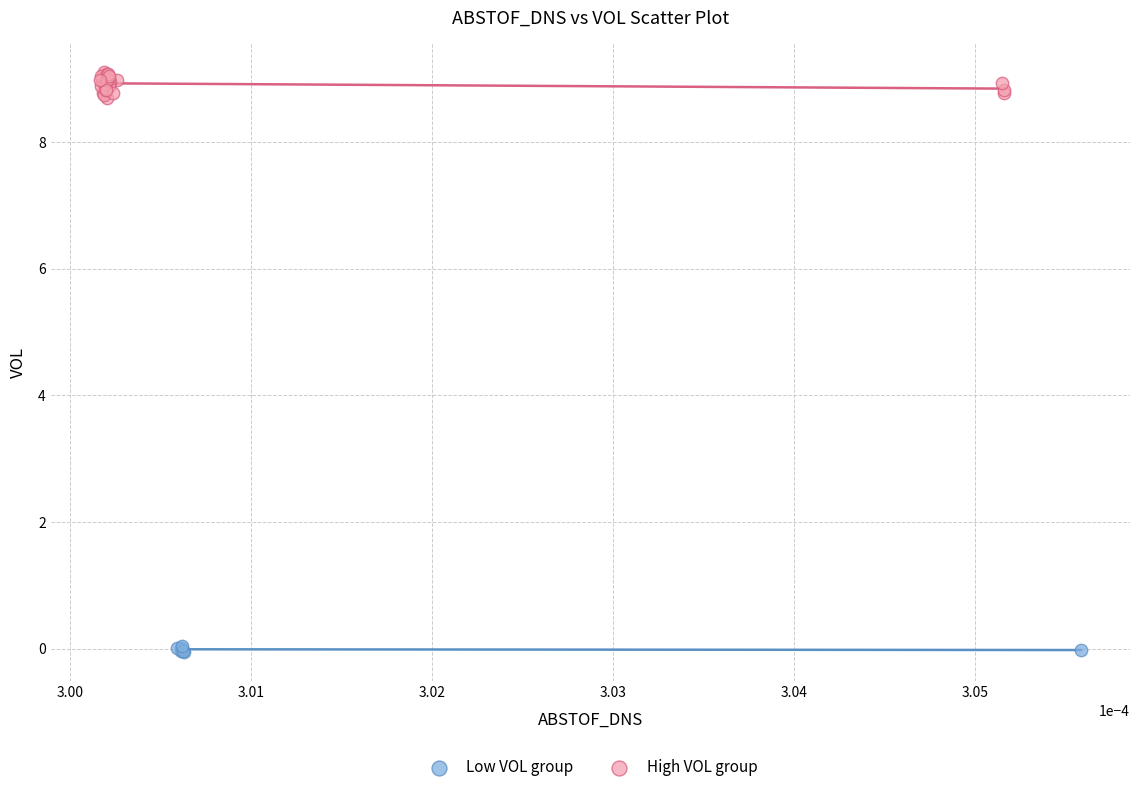

Which series has the widest spread of Y values?

High VOL group